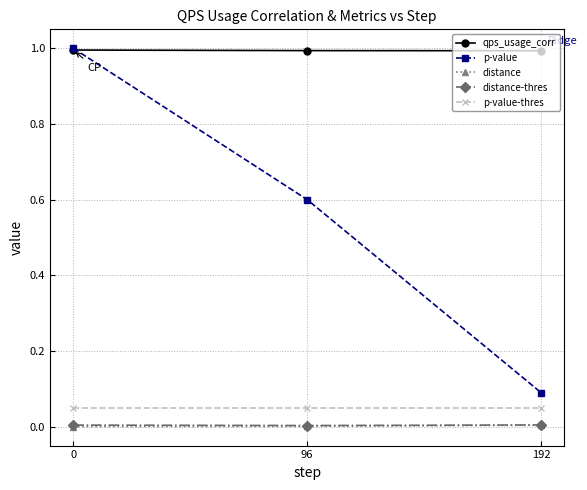

How many lines are shown in the chart?

5